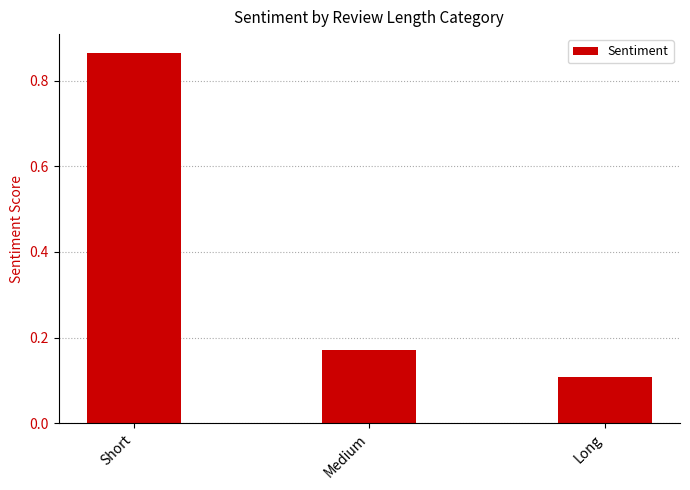

At which category does the chart reach its minimum across all series?

Long